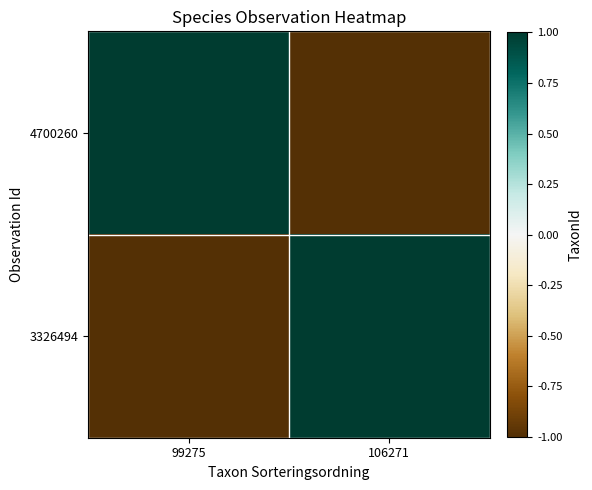

Reading left to right, list all the values displayed in this chart.

4700260: 99275=1	106271=-1
3326494: 99275=-1	106271=1